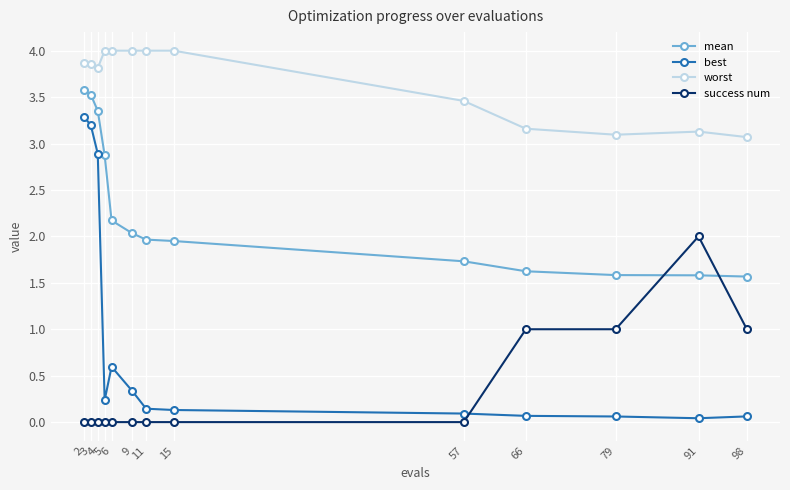

At 66, list the series in order from largest to smallest.

worst, mean, success num, best